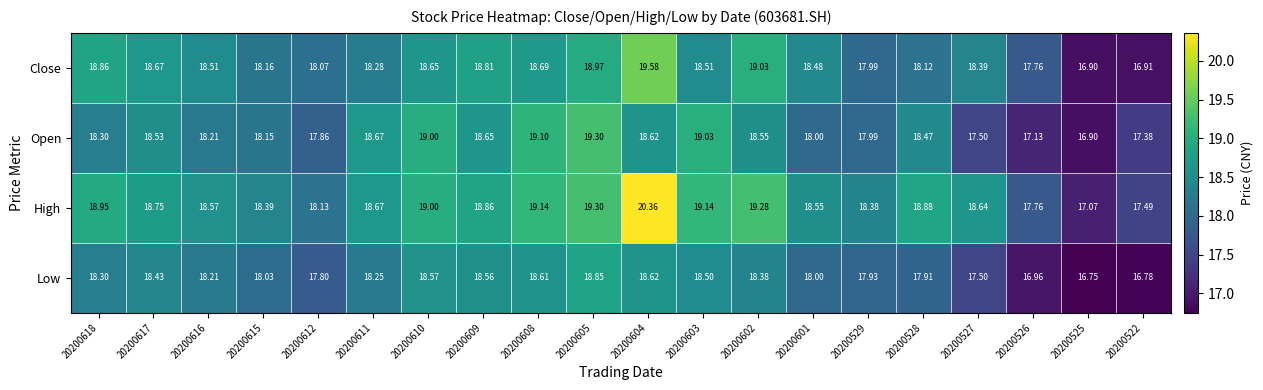

Which series has the largest total across all categories?

High